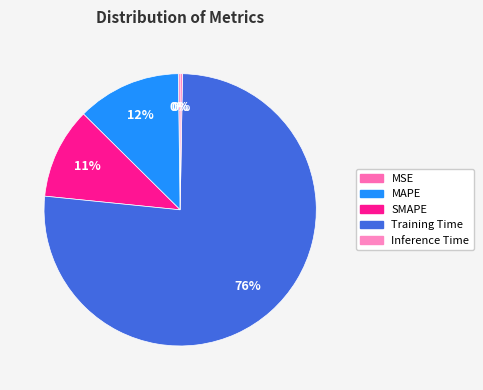

How many slices are in this pie chart?

5